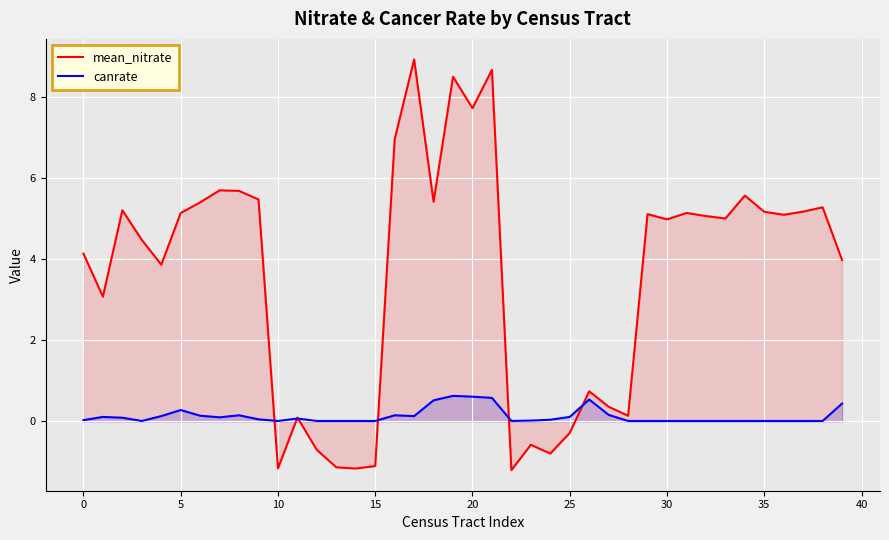

Reading left to right, list all the values displayed in this chart.

mean_nitrate: 4.1	3.1	5.2	4.5	3.9	5.1	5.4	5.7	5.7	5.5	-1.2	0.1	-0.7	-1.1	-1.2	-1.1	7.0	8.9	5.4	8.5	7.7	8.7	-1.2	-0.6	-0.8	-0.3	0.7	0.4	0.1	5.1	5.0	5.1	5.1	5.0	5.6	5.2	5.1	5.2	5.3	4.0
canrate: 0.0	0.1	0.1	0.0	0.1	0.3	0.1	0.1	0.1	0.1	0.0	0.1	0.0	0.0	0.0	0.0	0.1	0.1	0.5	0.6	0.6	0.6	0.0	0.0	0.0	0.1	0.5	0.2	0.0	0.0	0.0	0.0	0.0	0.0	0.0	0.0	0.0	0.0	0.0	0.4